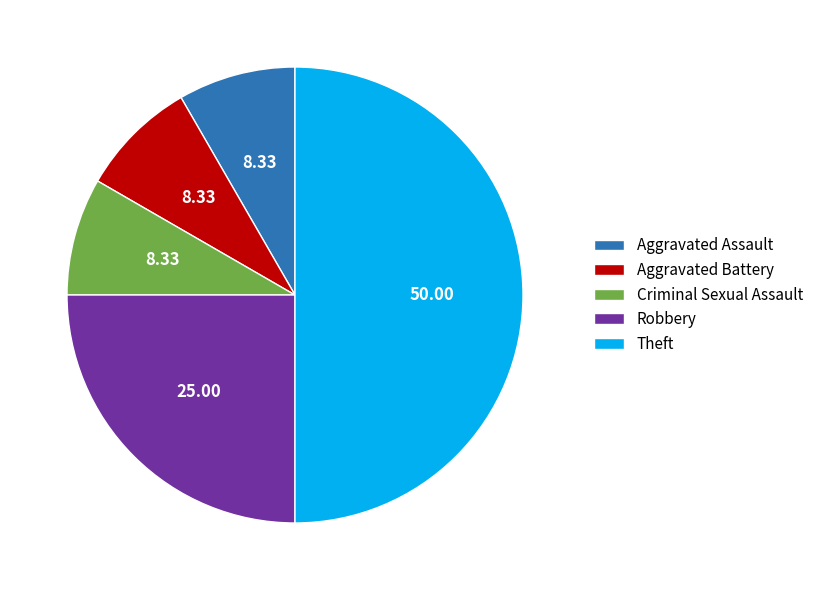

Does Aggravated Assault account for over 50% of the chart?

No